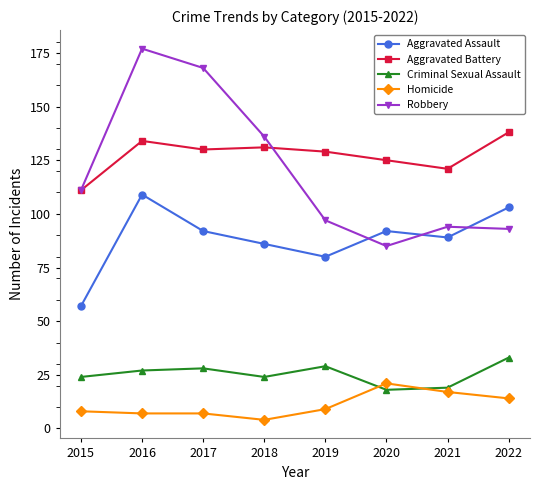

Between 2016 and 2021, which series saw the biggest shift?

Robbery